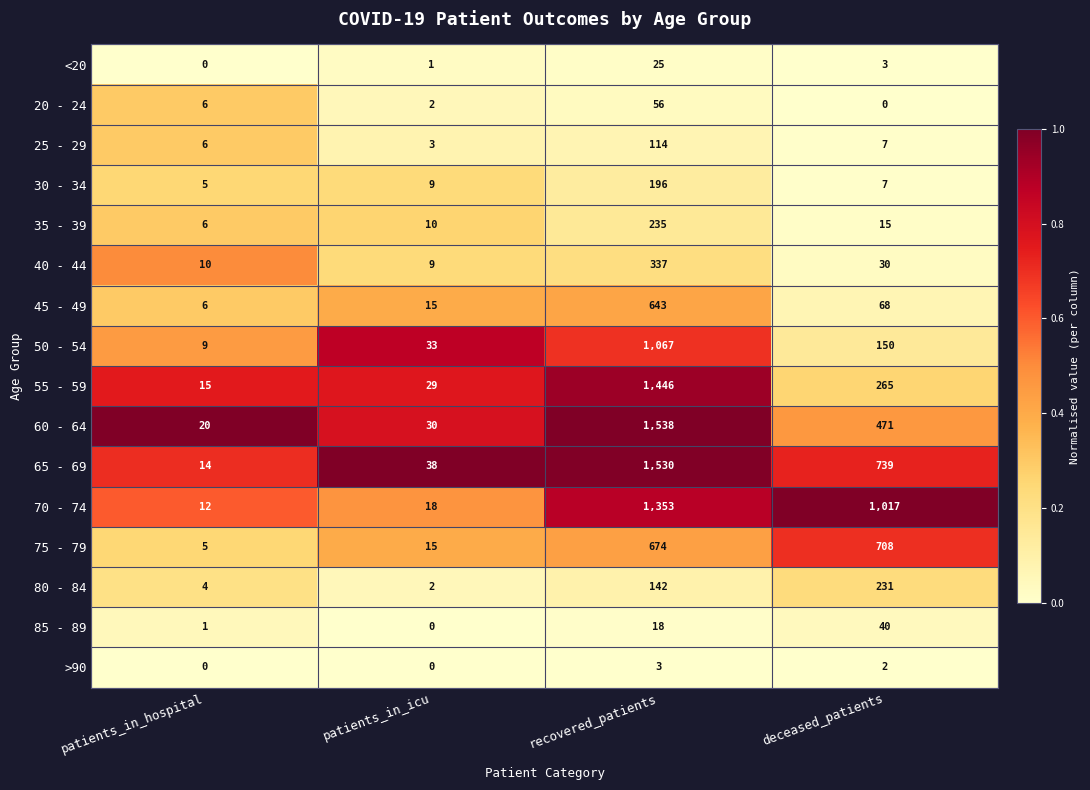

At which label does 55 - 59 reach its peak?

recovered_patients